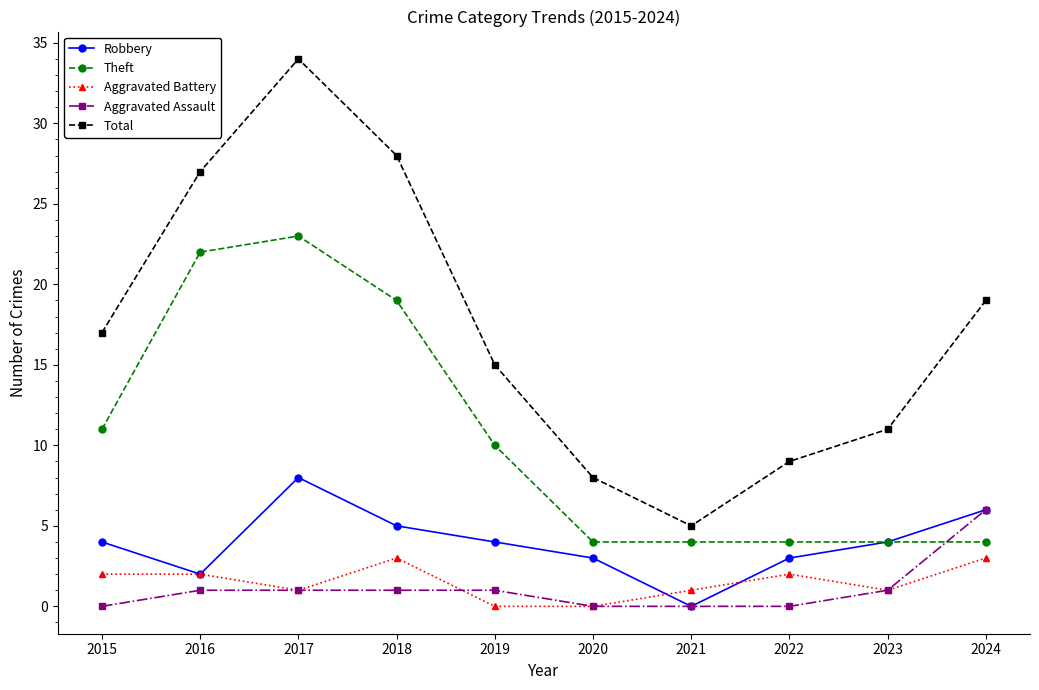

In Total, how many points are higher than both neighbors (excluding endpoints)?

1